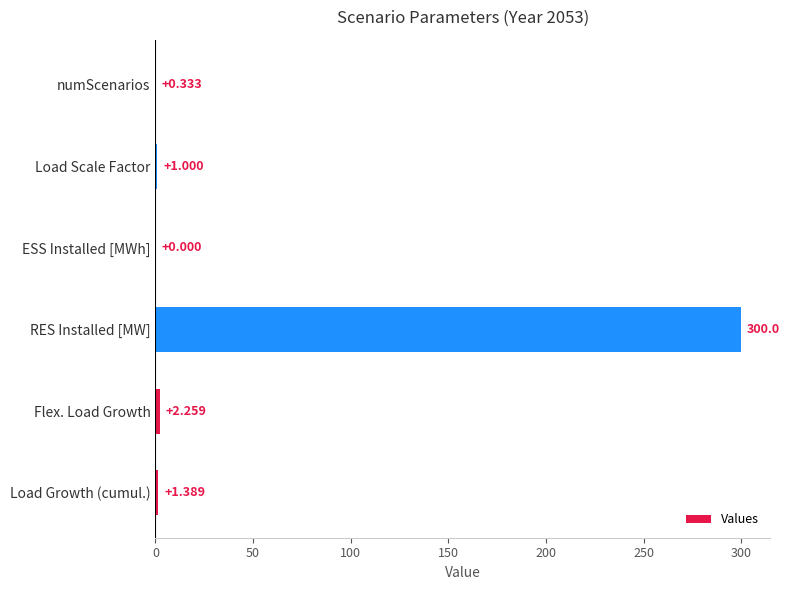

Which label corresponds to the largest value in the chart?

RES Installed [MW]